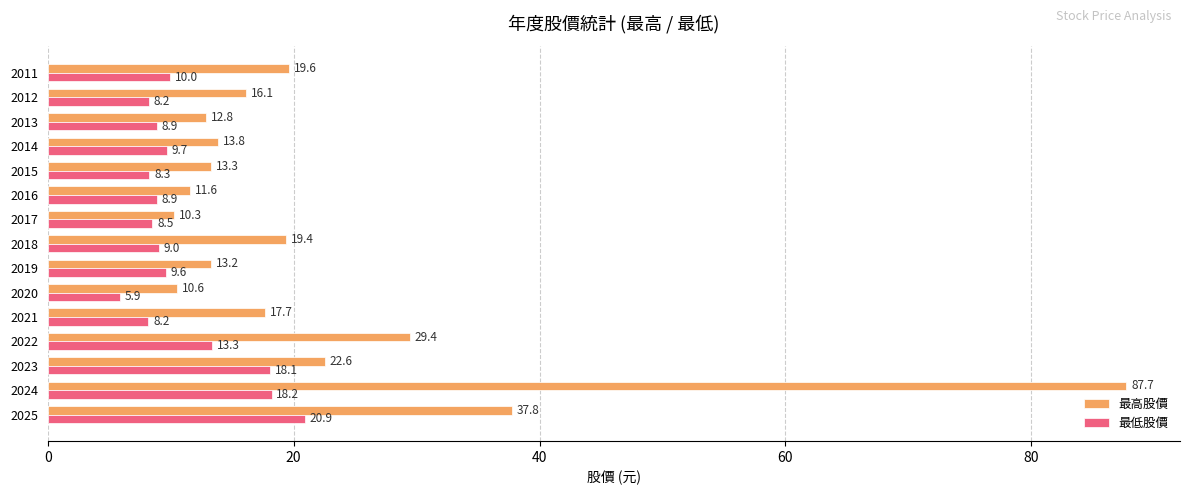

Which series has the largest range (max minus min)?

最高股價